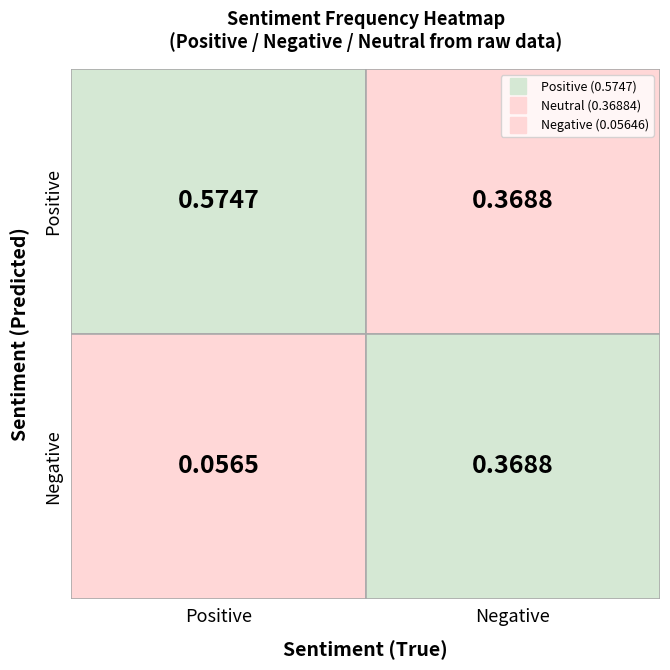

How many series are shown in this chart?

2